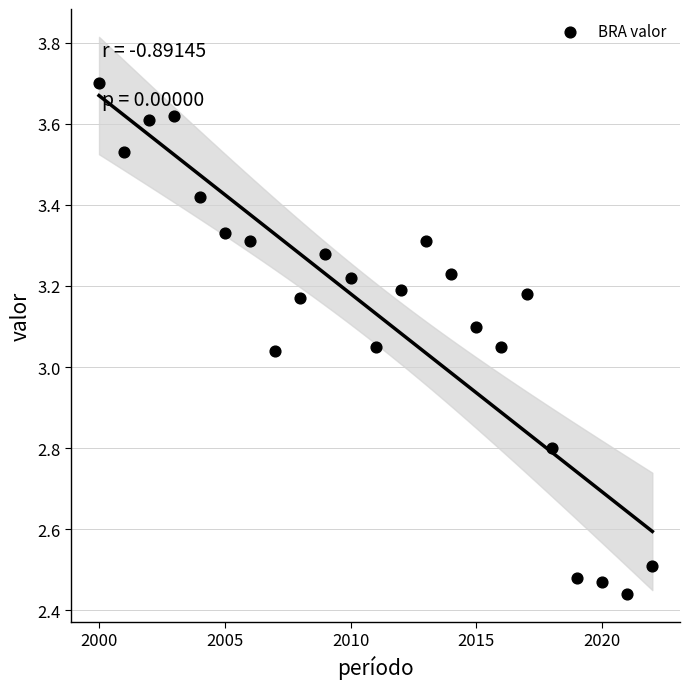

What is the range of Y values (max minus min)?

1.3